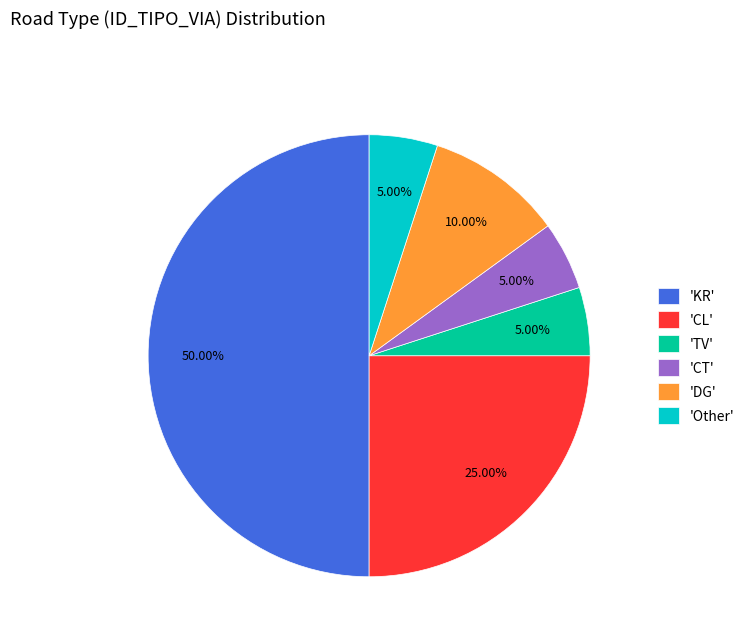

Count the number of slices in the pie.

6